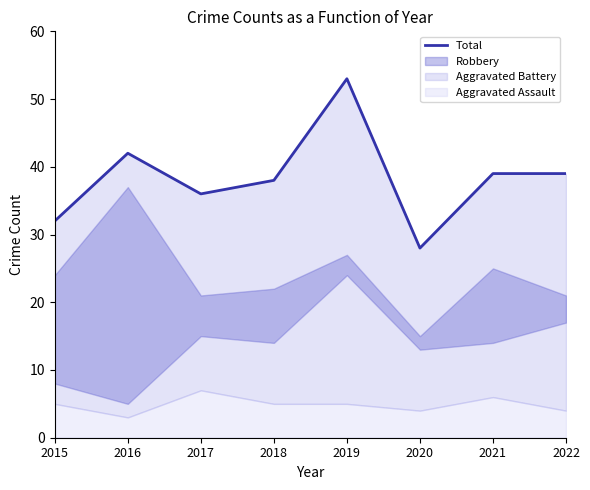

Read the value at 2020, to the nearest 5.

30